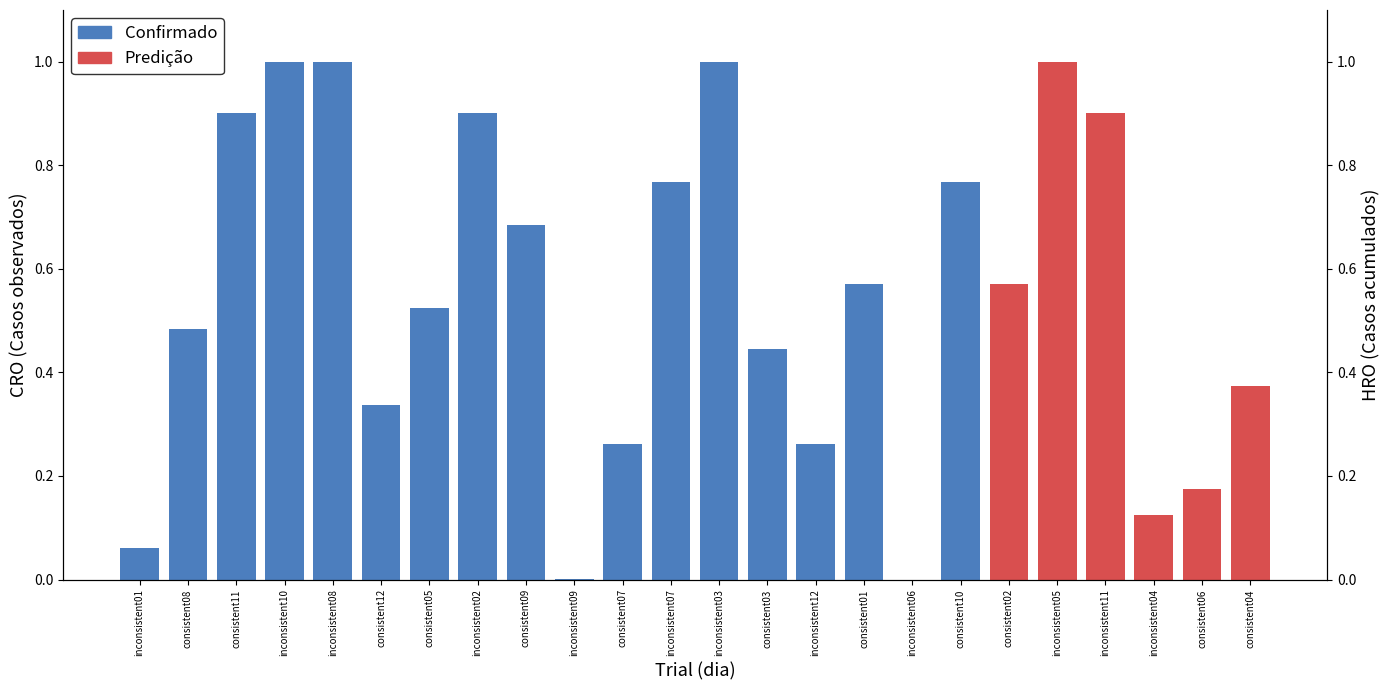

What is the label of the 6th bar from the right?

consistent02